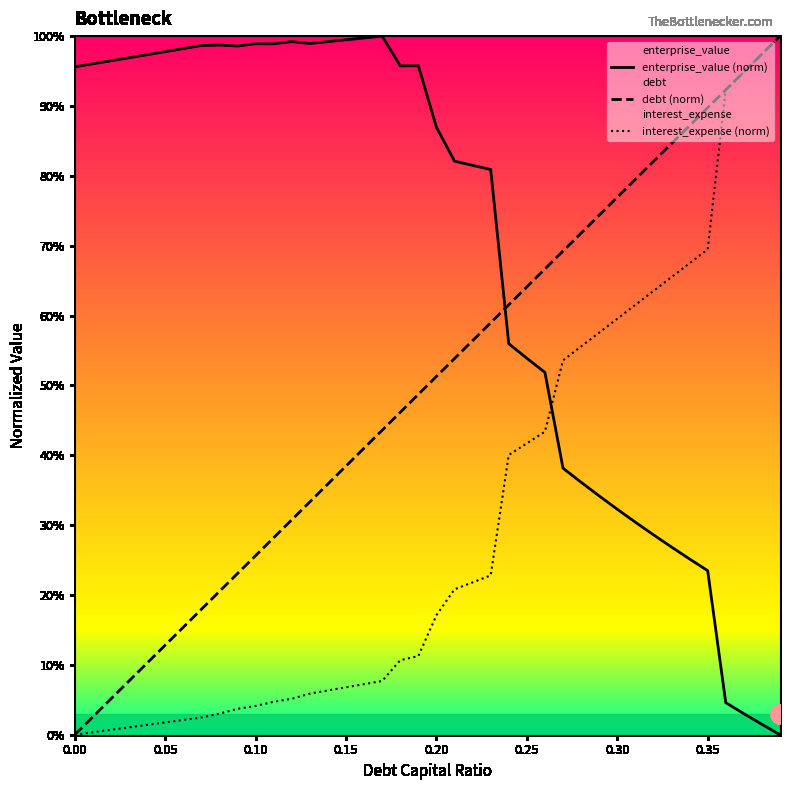

Does the chart display data point markers on the line(s)?

No